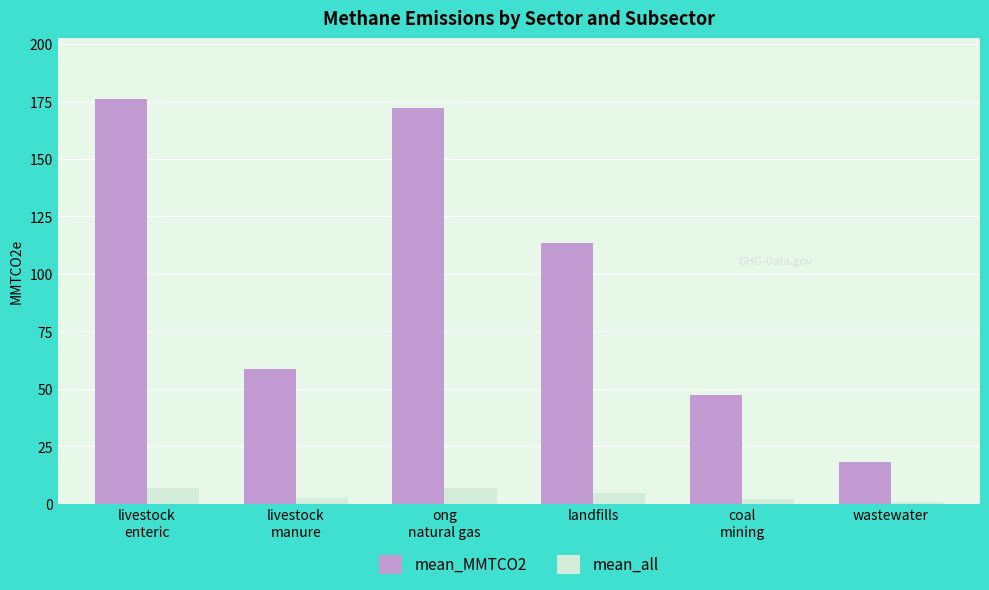

What is the highest value of the mean_MMTCO2 series?

176.1